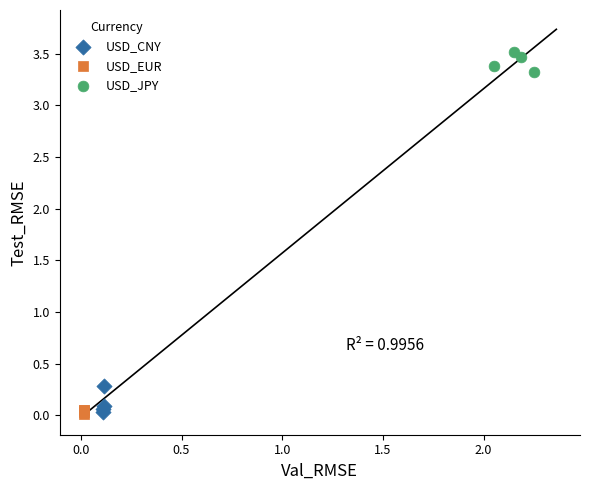

Which series reaches the maximum Y coordinate?

USD_JPY